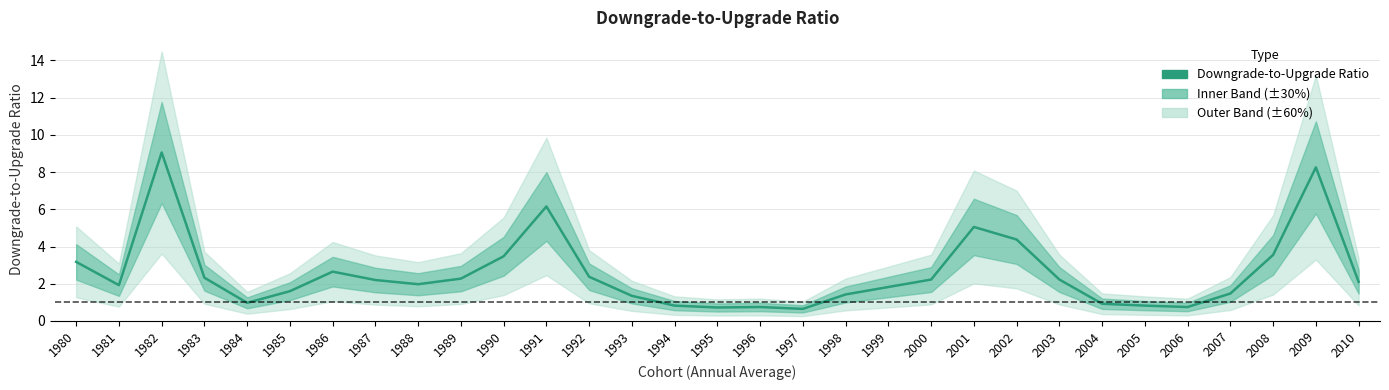

Which category has the lowest value across all series?

1997